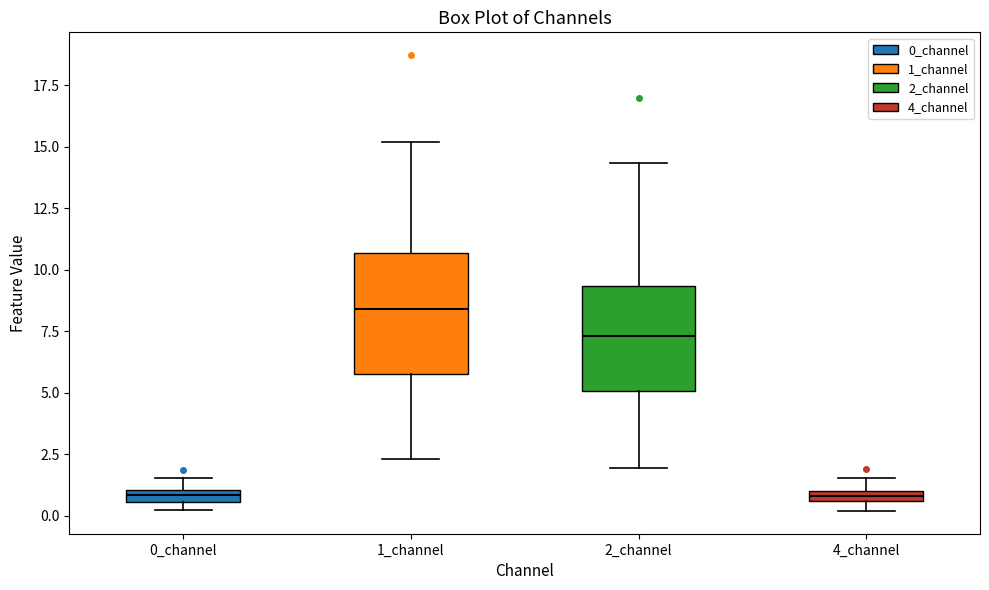

Which box has the highest median line?

1_channel